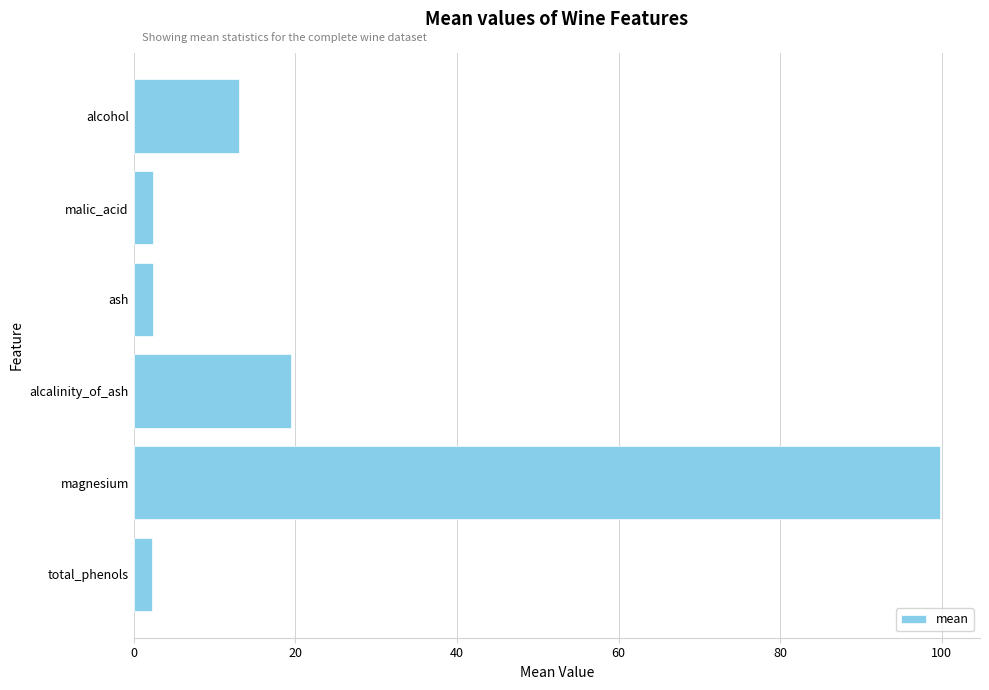

What is the change in value from alcohol to alcalinity_of_ash?

+6.5